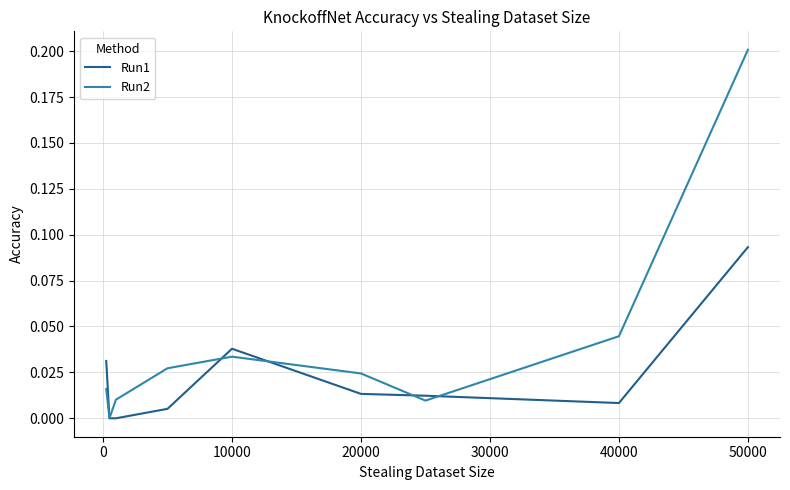

What is the difference between the maximum and minimum values in the Run2 series?

0.2